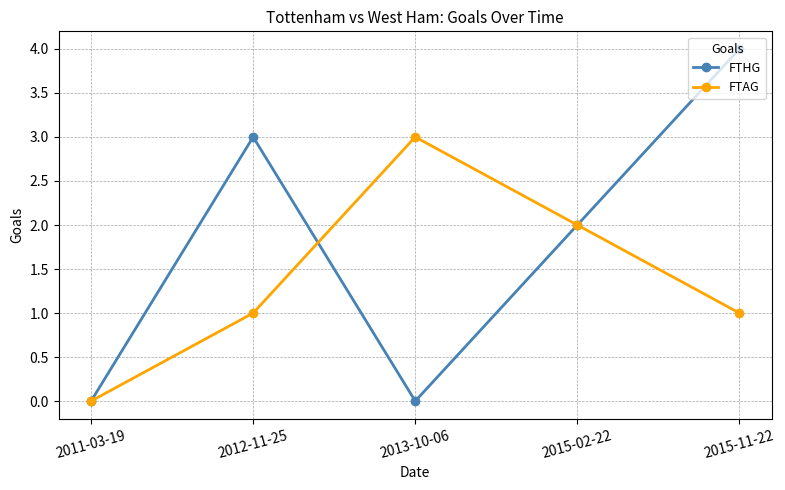

Count the FTHG values in the range 0 to 3.

4